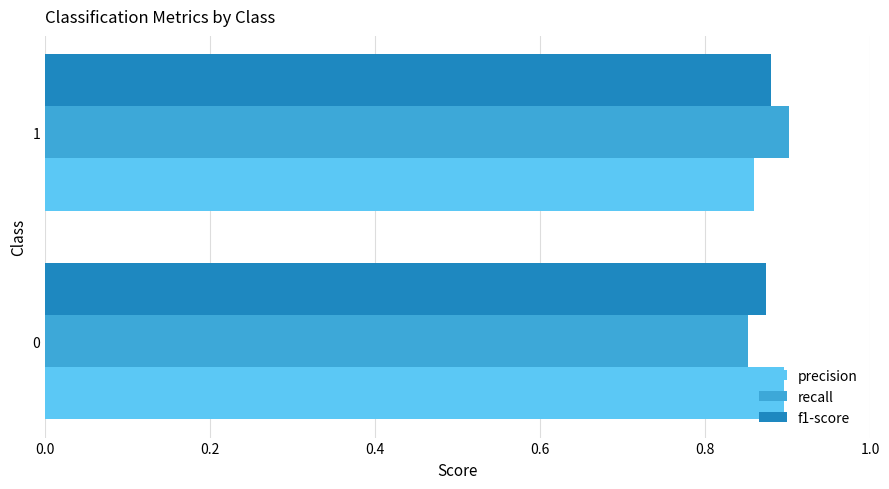

Is the value of recall at 0 greater than the value of f1-score at 0?

No